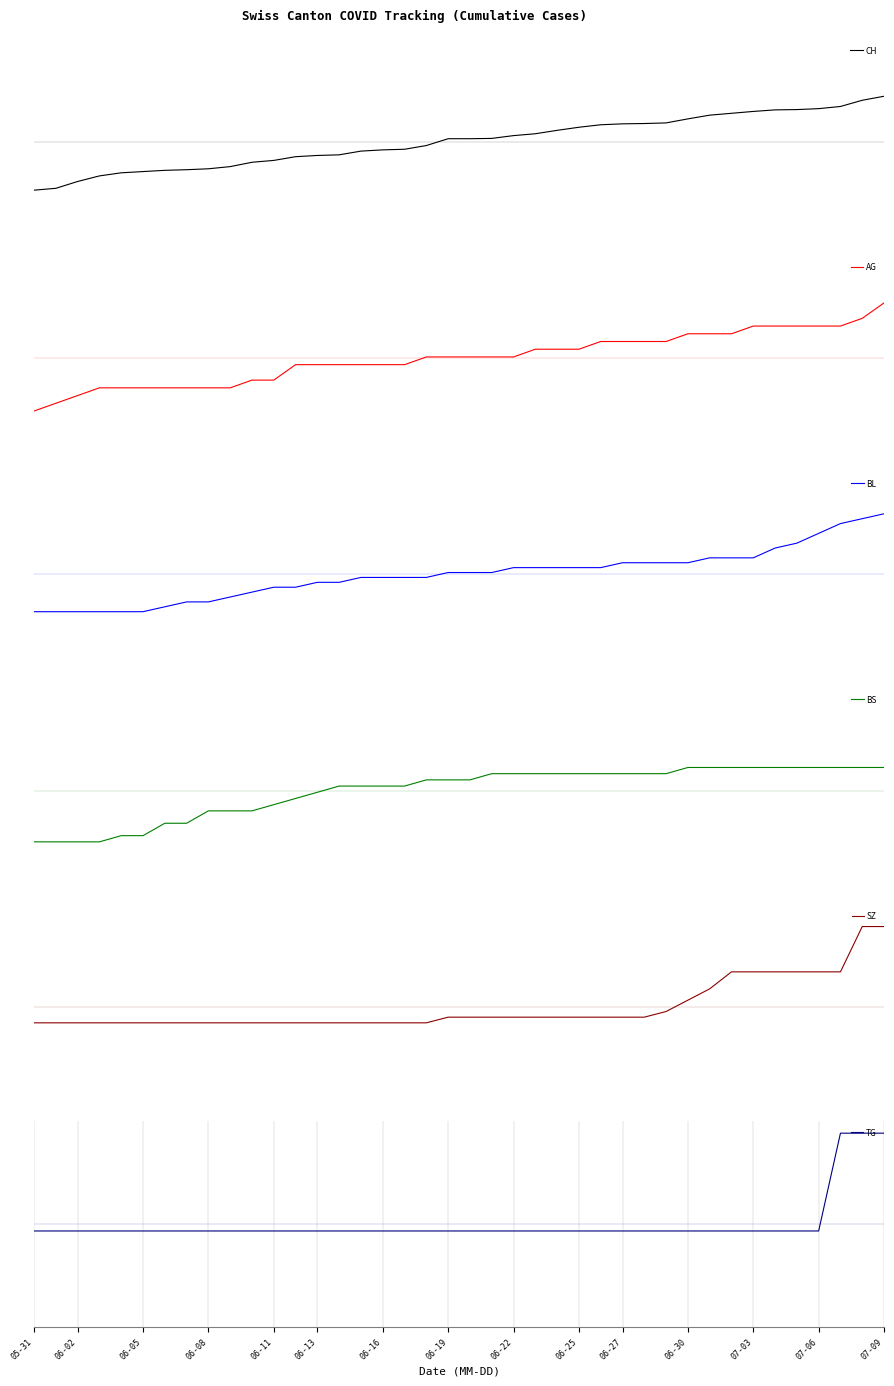

How many negative values does the SZ series have?

30